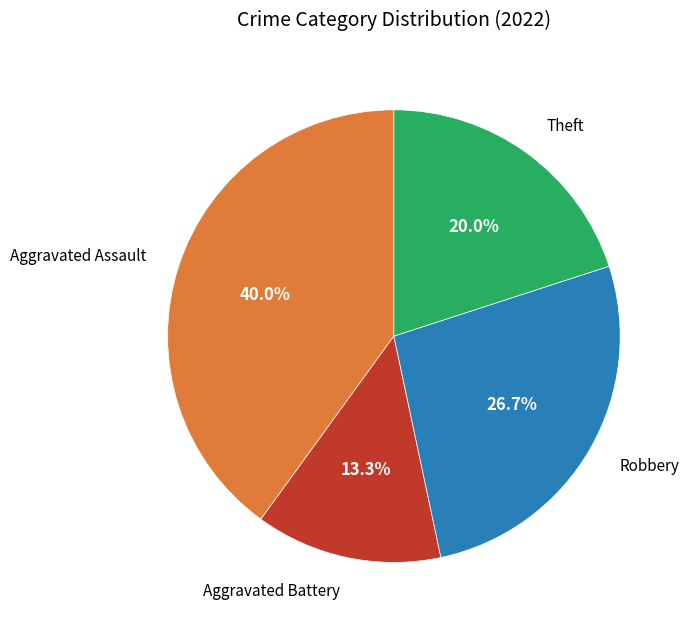

Does any single category account for the majority?

No